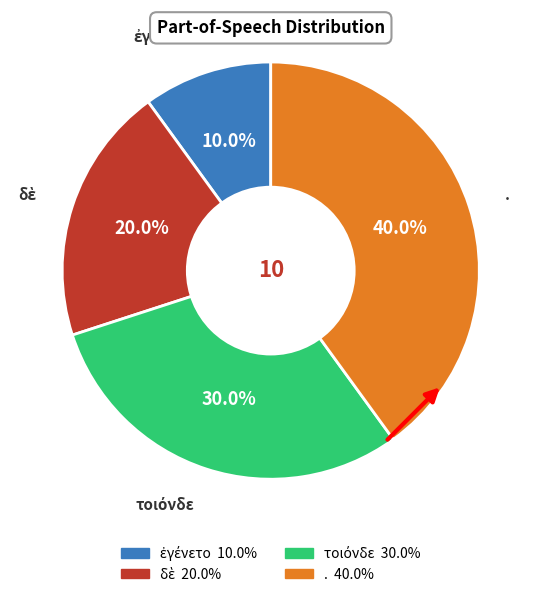

Is there a majority slice in this chart?

No